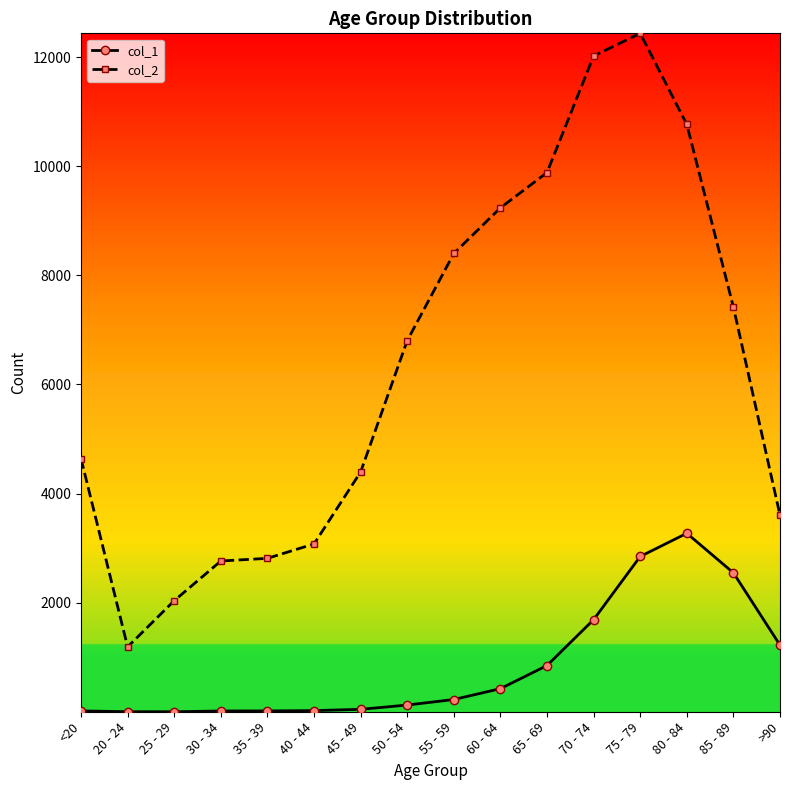

What is the greatest value displayed?

12434